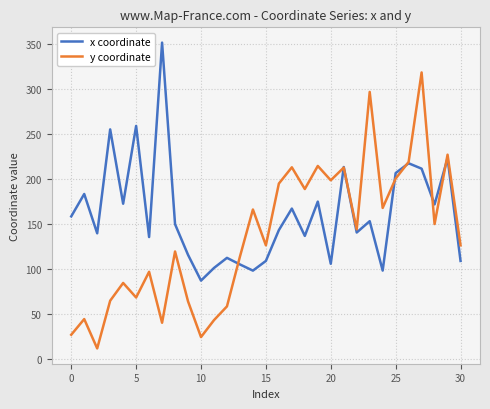

Which series has the largest total across all categories?

x coordinate